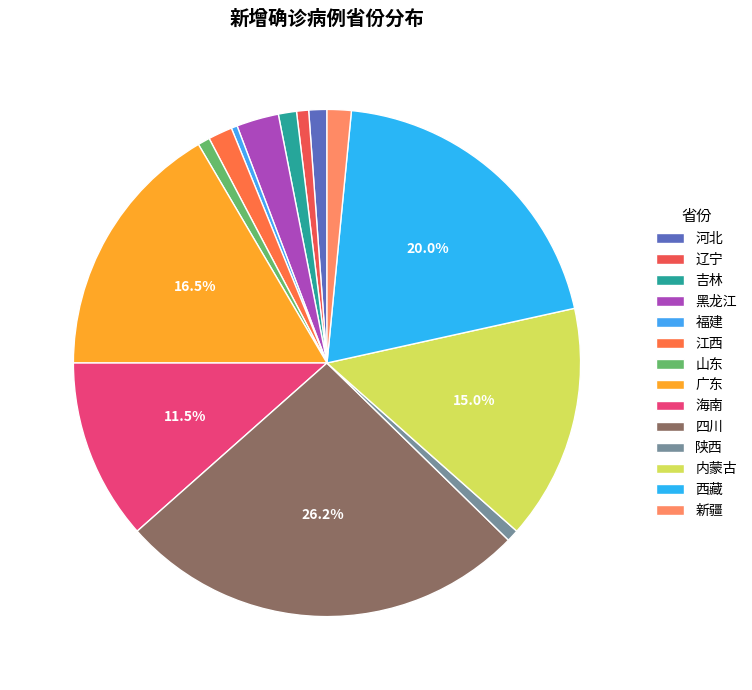

Is 广东 the majority of the pie?

No